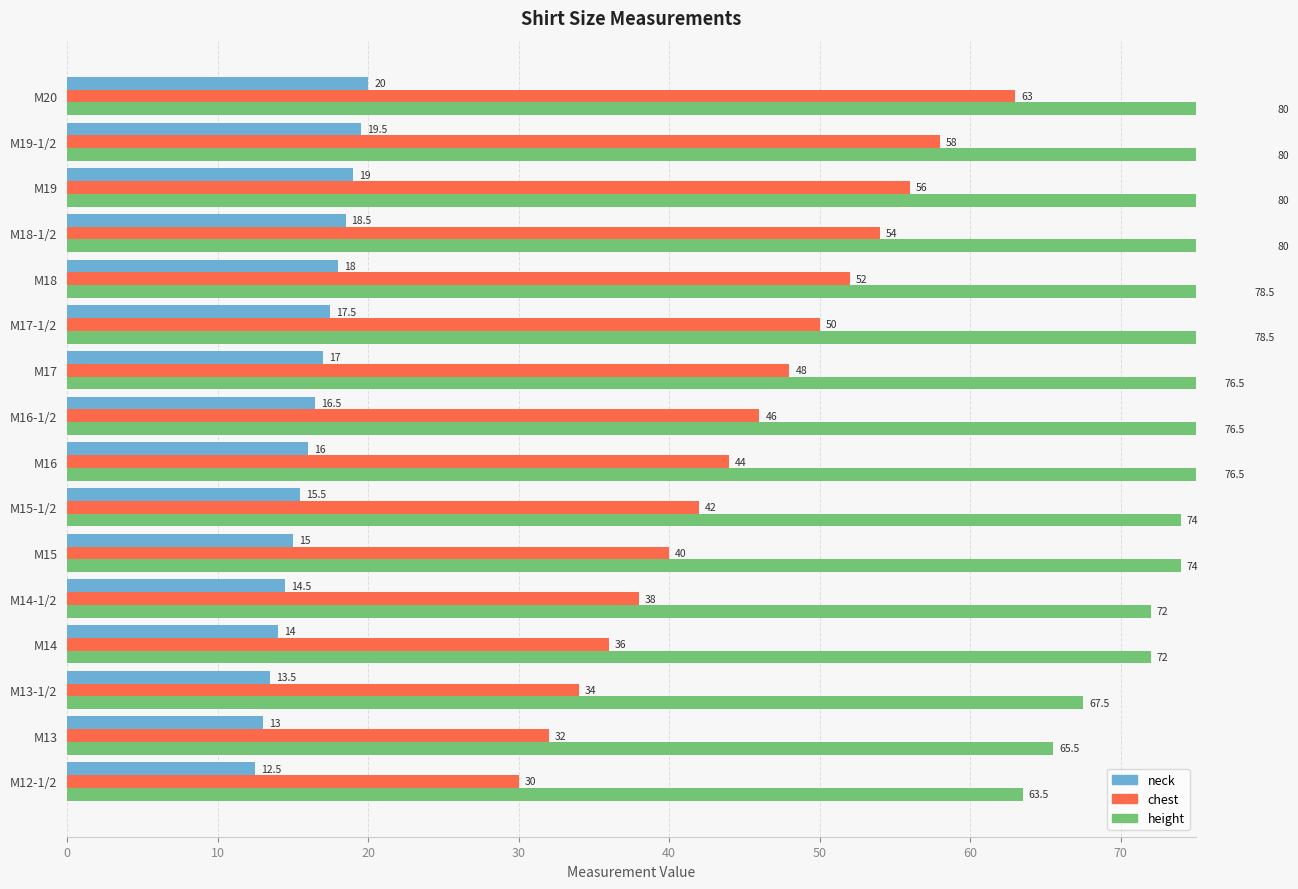

How many data points in height are above 76?

9